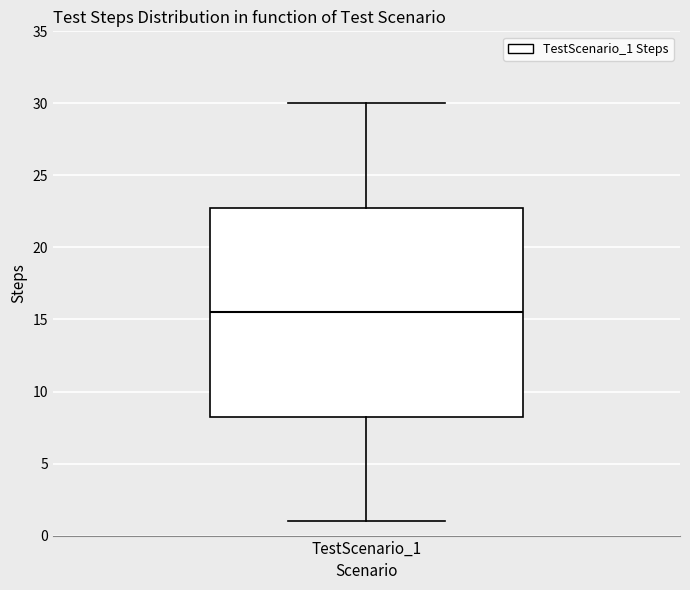

Where is the upper edge of the box for TestScenario_1 on the y-axis? The values are not printed on the chart, so give them approximately, as read against the axis.

23.0